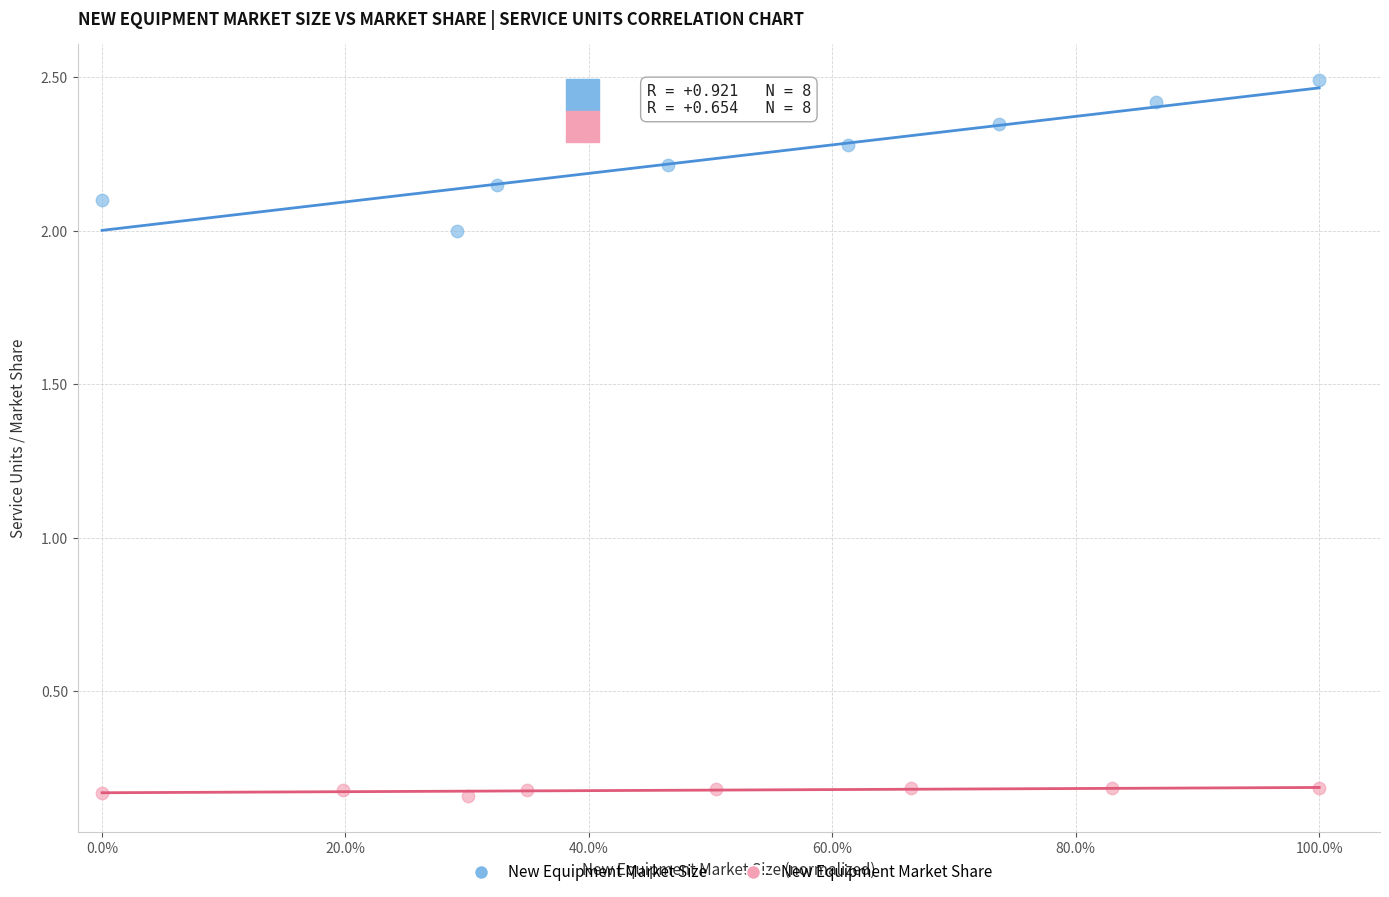

Which series has the widest spread of Y values?

New Equipment Market Size